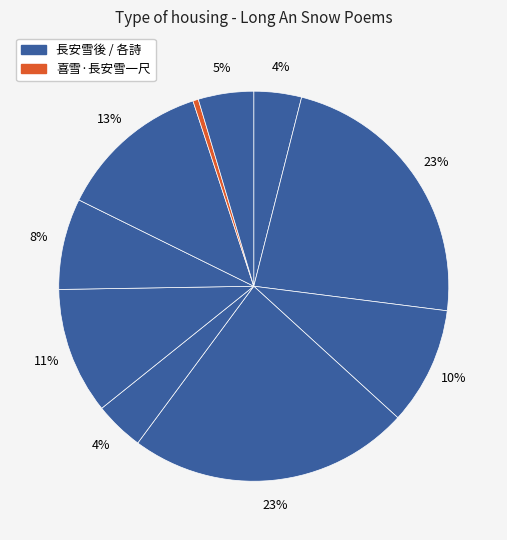

Does any single category account for the majority?

No